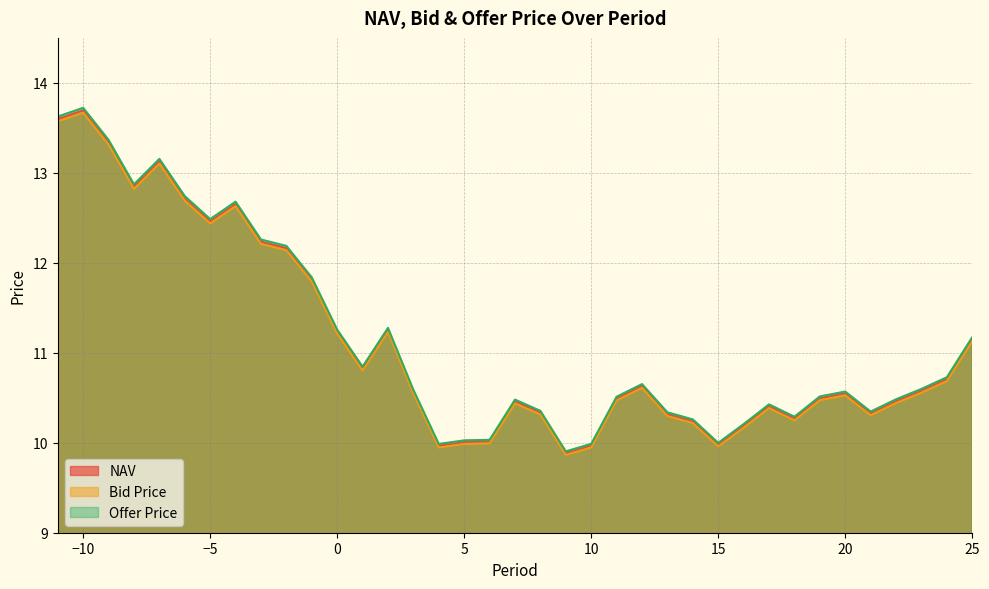

The NAV series shows 6.3 at 6. True or false?

False